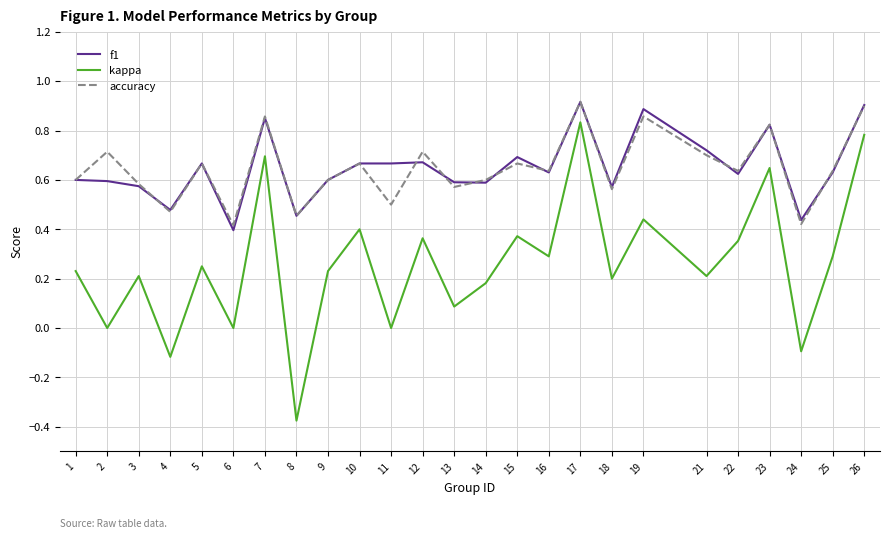

How many lines are shown in the chart?

3